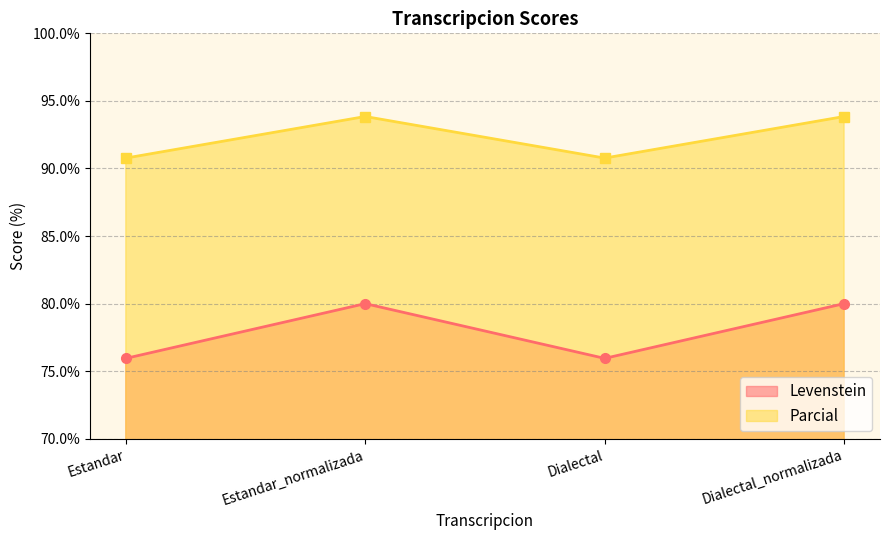

Read the Levenstein value at Estandar.

75.9